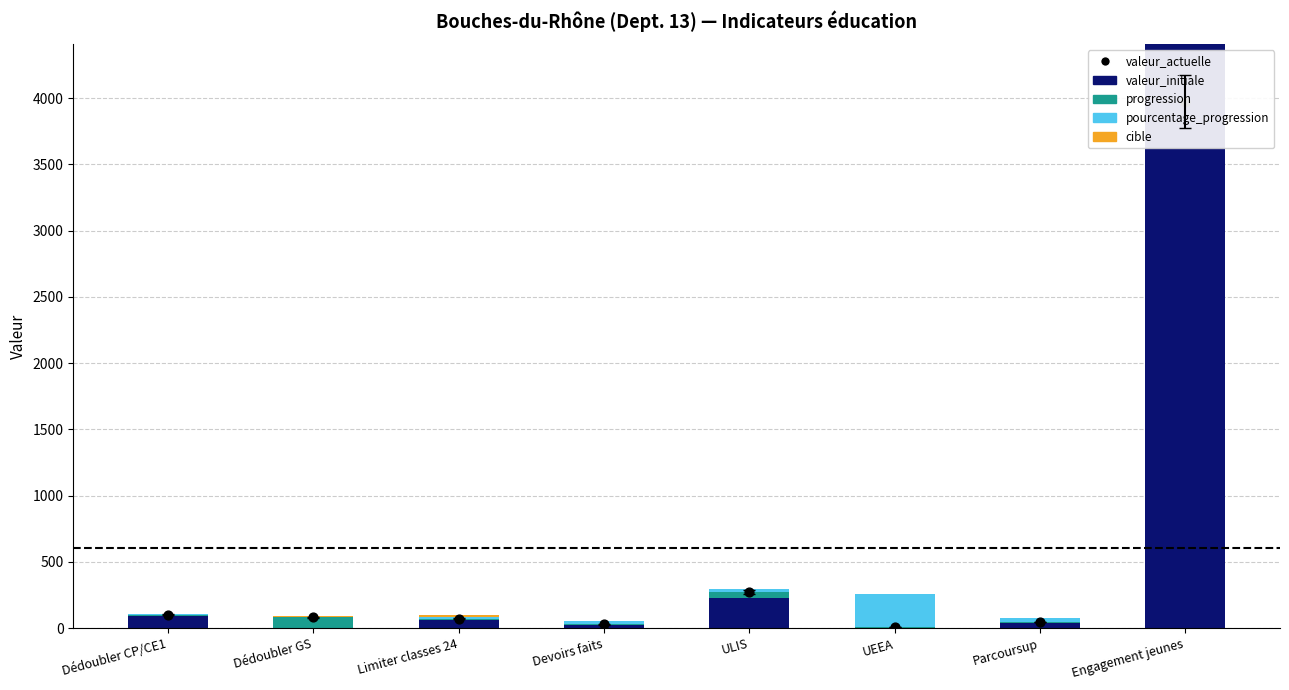

Which series reaches the maximum Y coordinate?

valeur_initiale